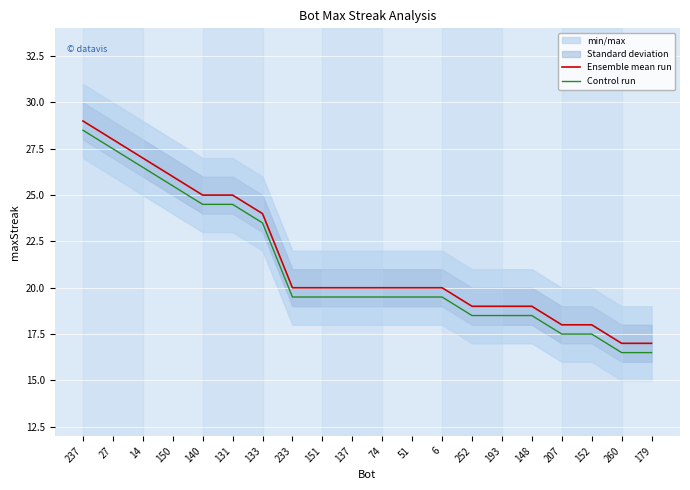

What value does the Control run series have at 179?

16.5